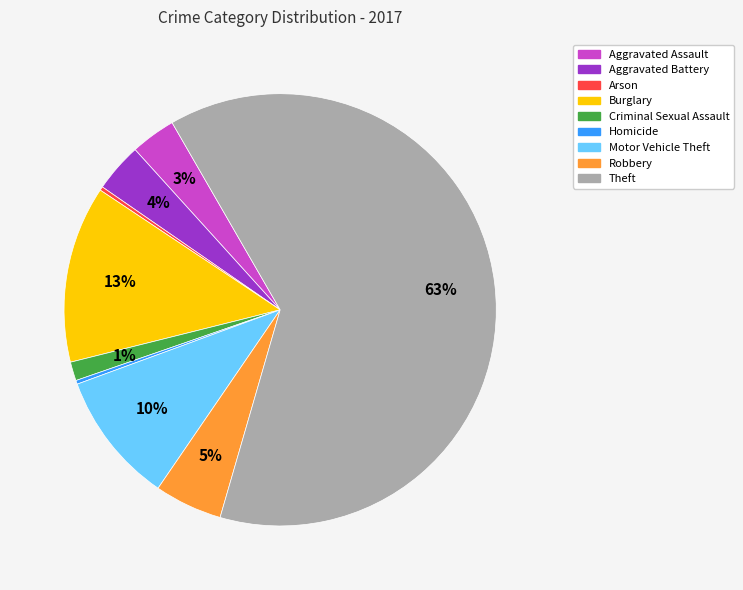

Does Aggravated Assault represent more than half of the total?

No